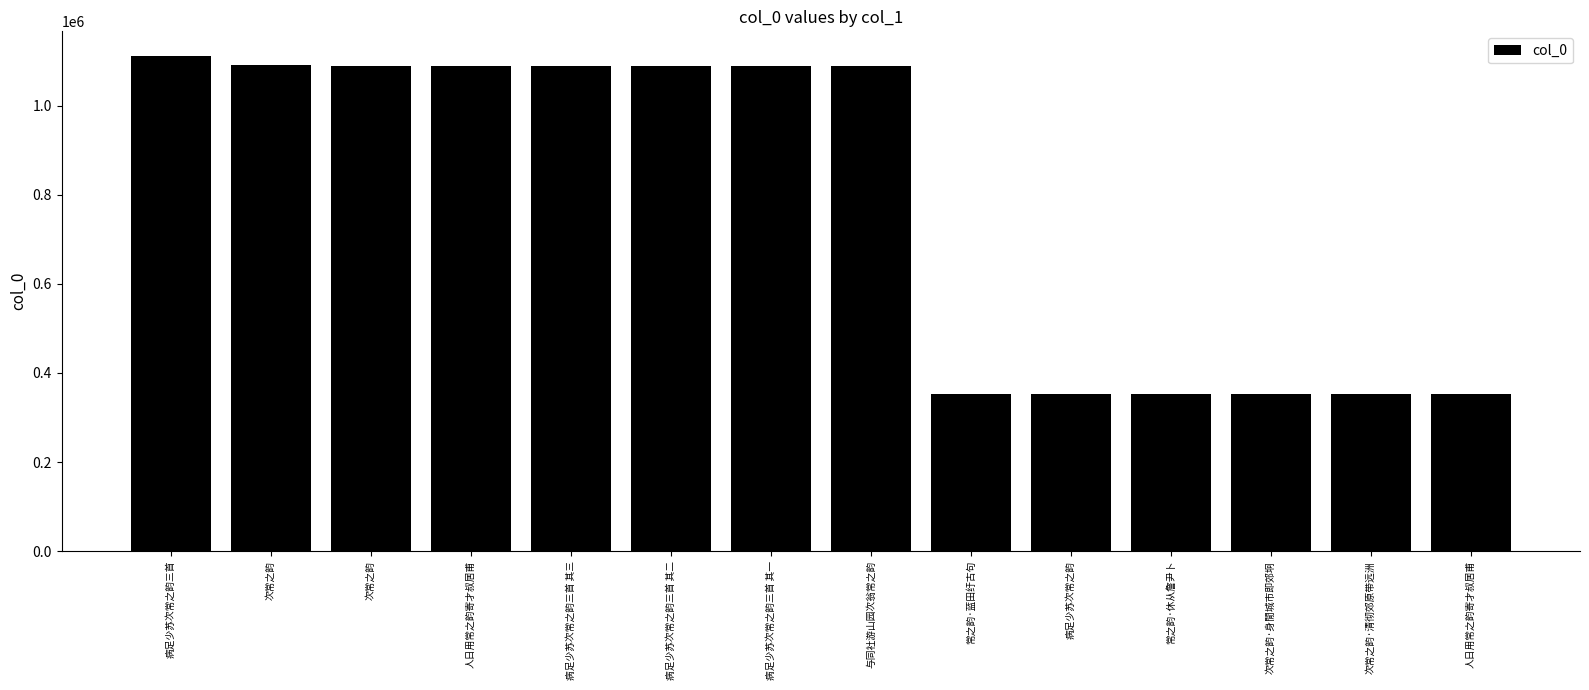

How many bars are there in total?

14